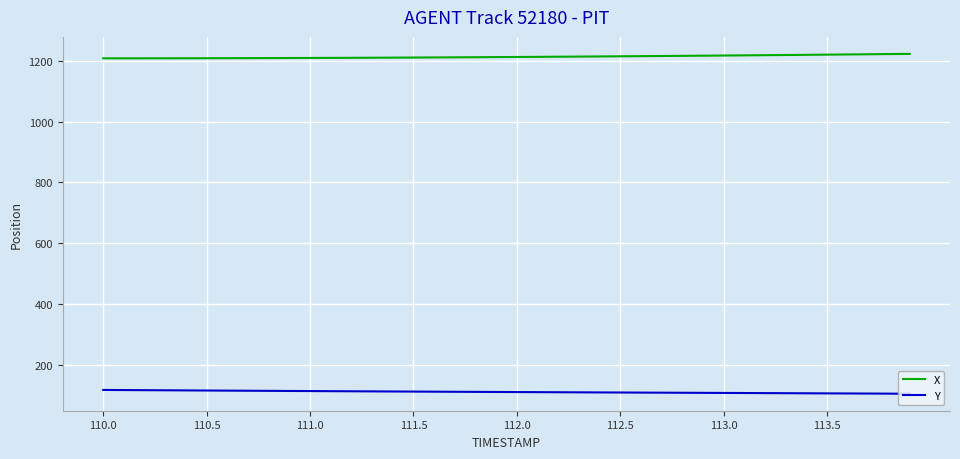

Rank the series by their average value, from highest to lowest.

X, Y